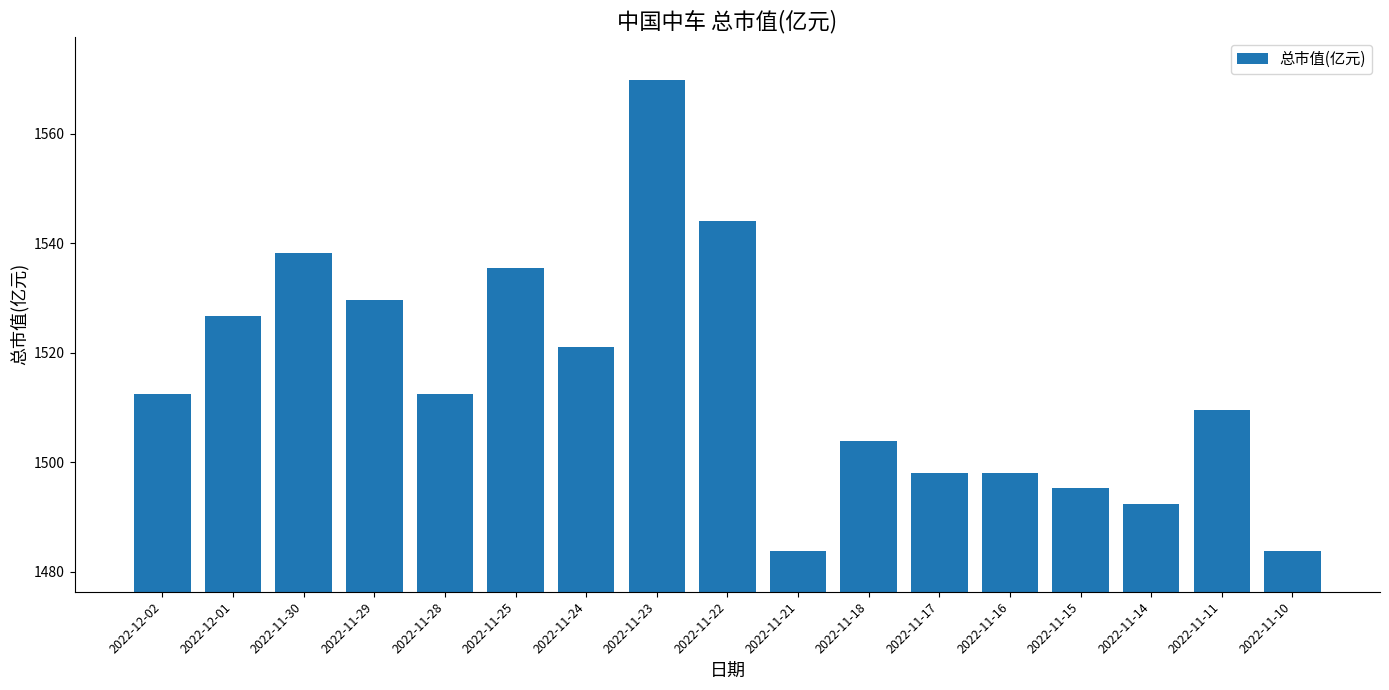

What is the smallest value displayed?

1483.7